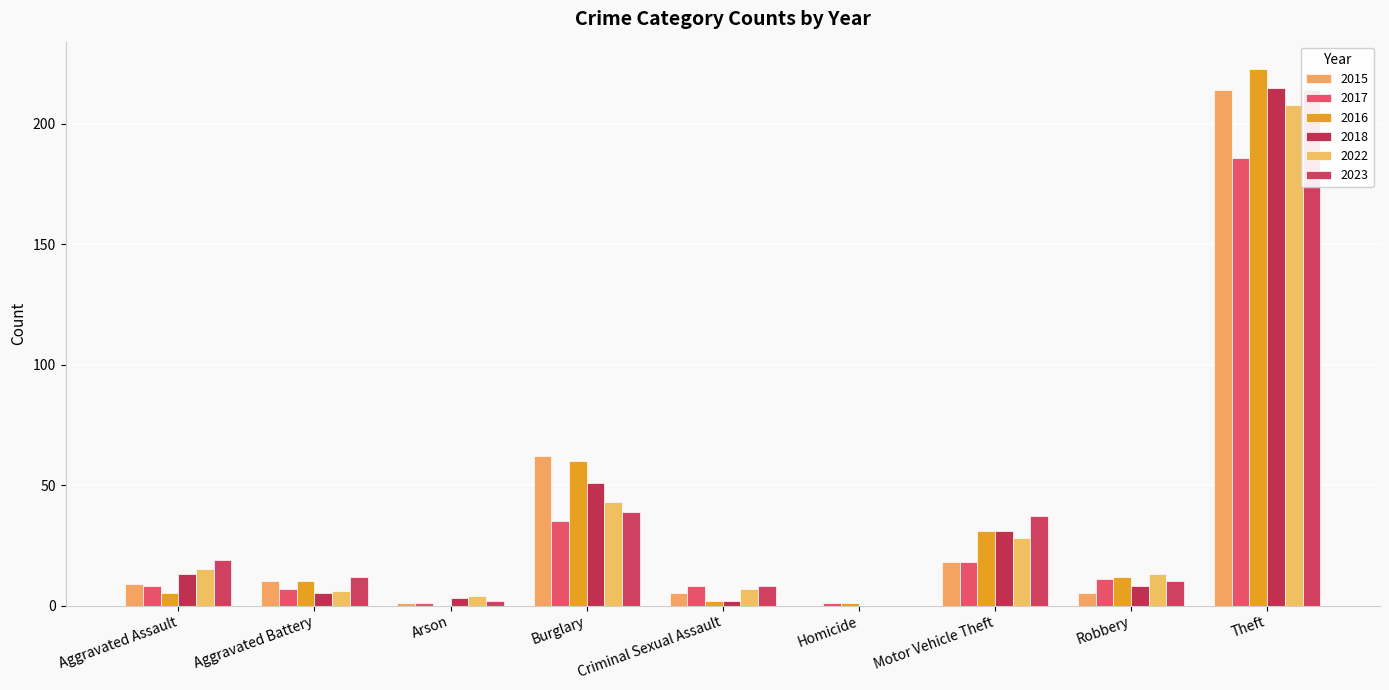

How many data points in 2015 are above 9?

4